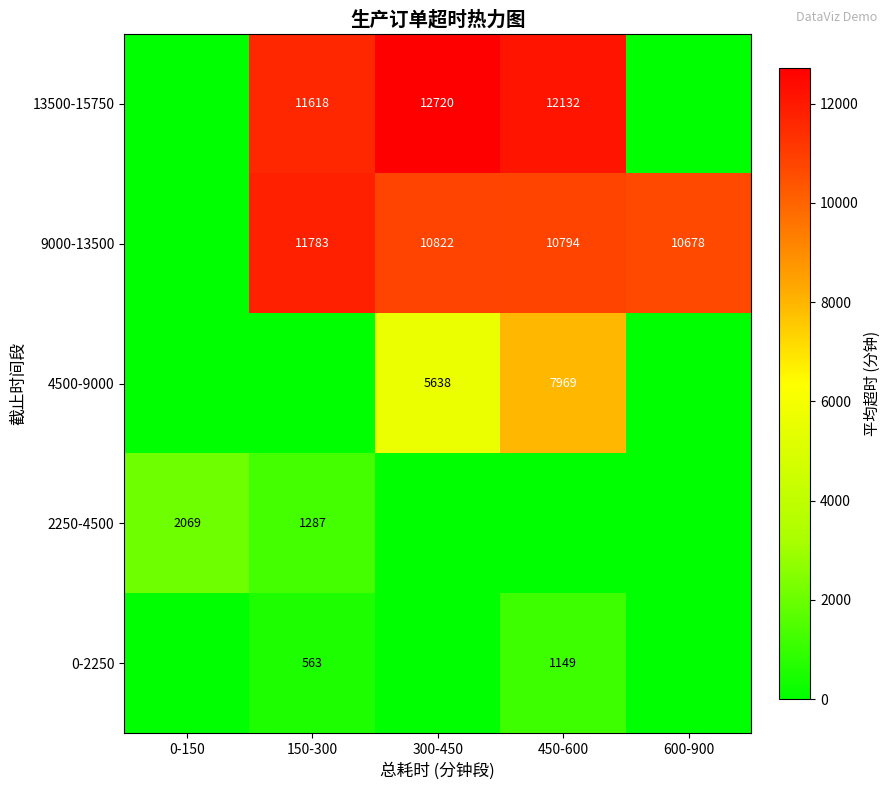

At which category is the sum across all series the highest?

450-600